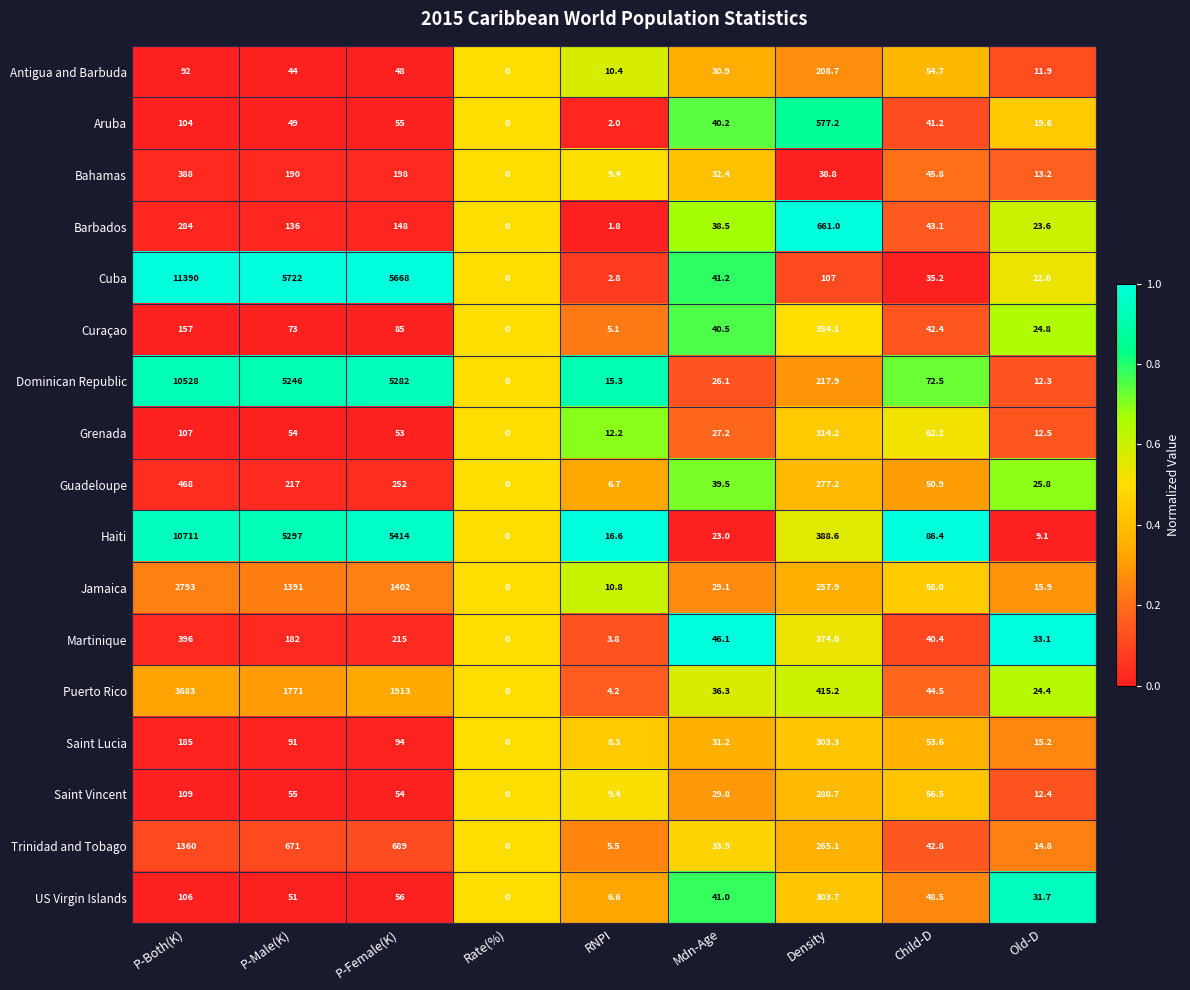

What is the approximate value of Jamaica at P-Both(K)?

2793.0